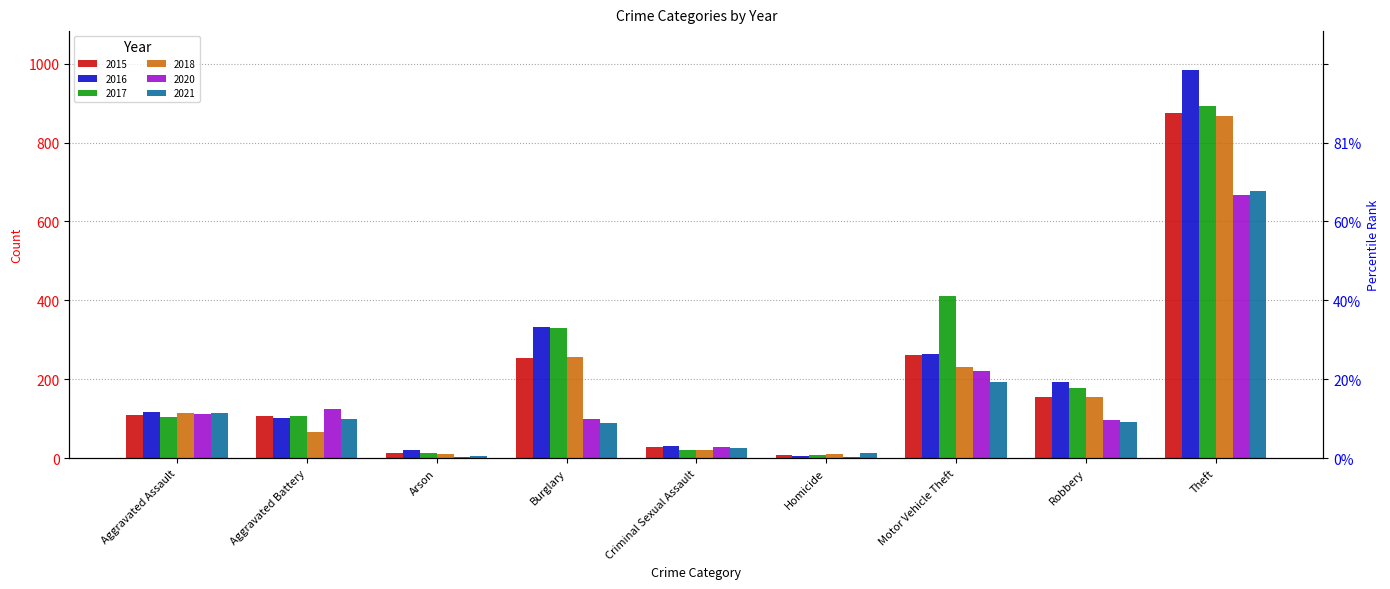

What is the label of the 8th bar from the right?

Aggravated Battery